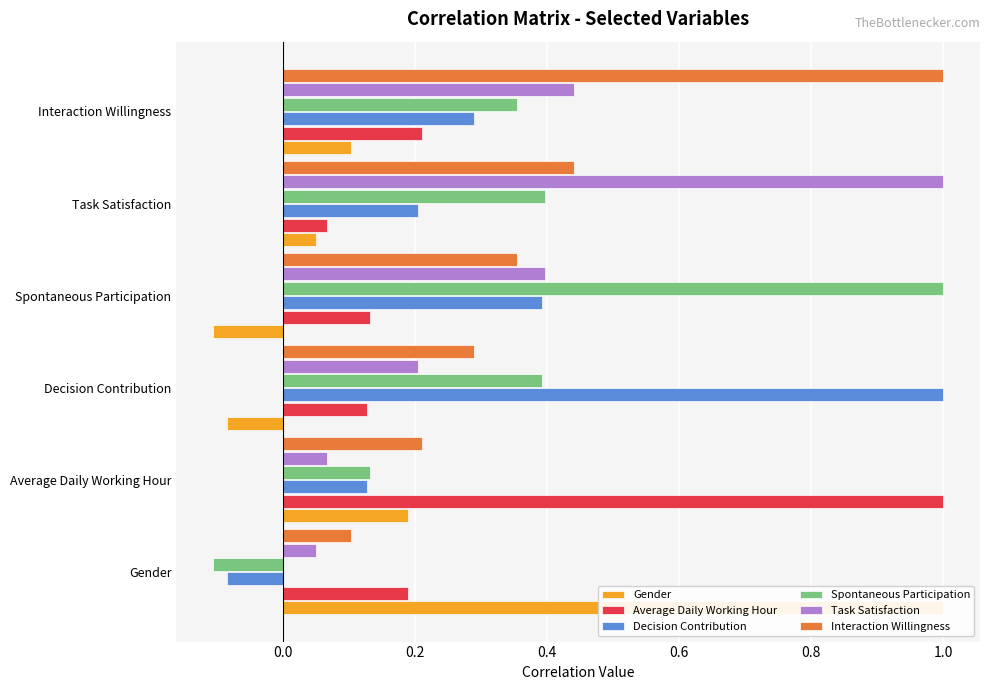

What is the difference between the highest and lowest values at Task Satisfaction?

1.0